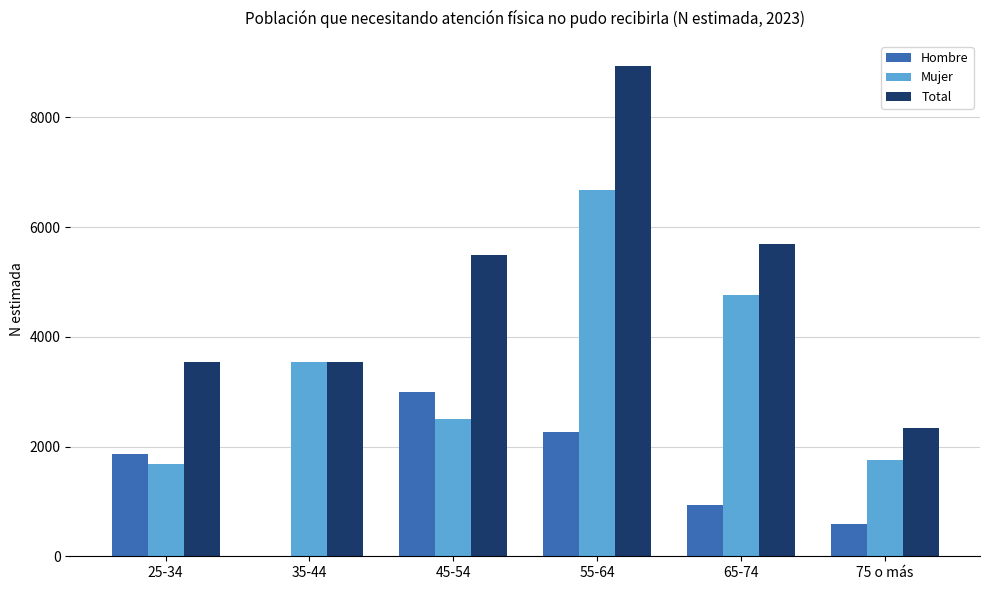

What are all the series names shown in the legend?

Hombre, Mujer, Total